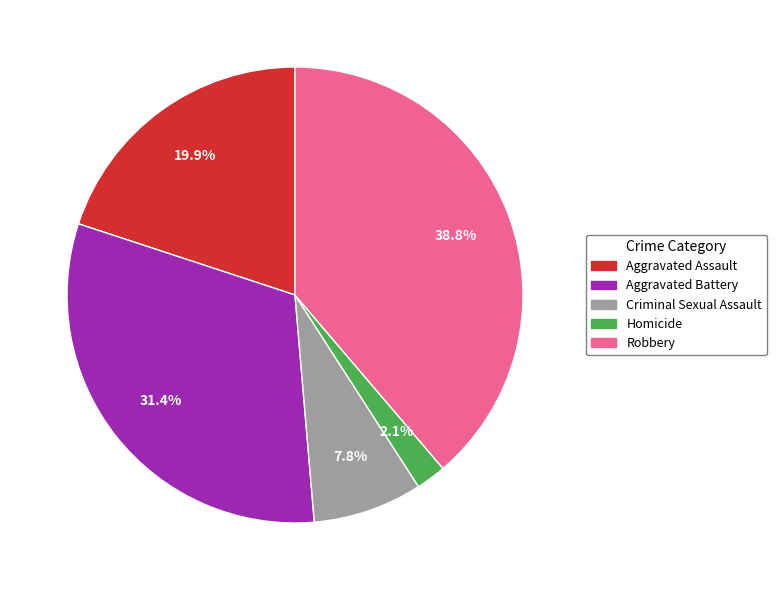

To the nearest percent, what percentage of the pie is Homicide?

2%